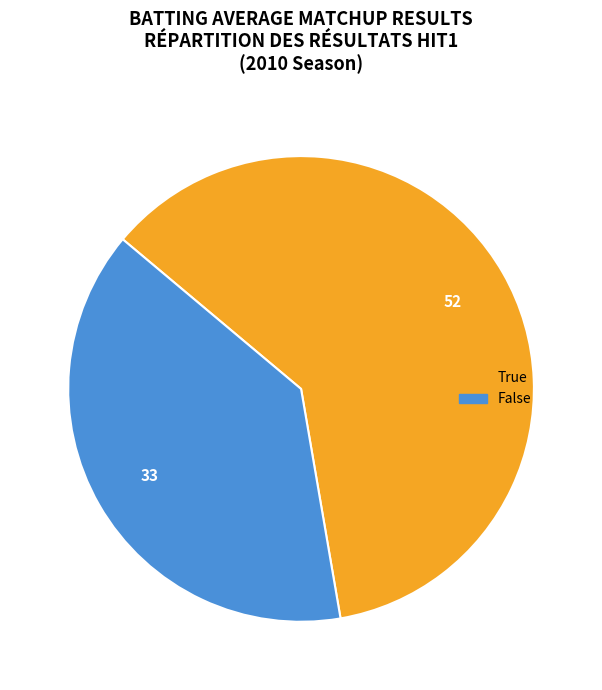

Rank the categories by value from lowest to highest.

False, True